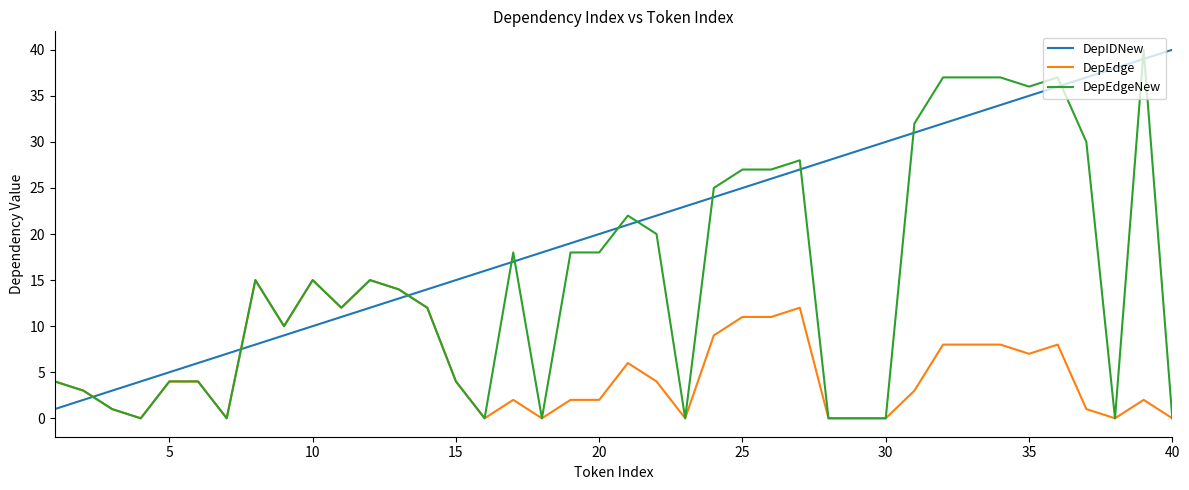

List the series in order of their overall mean, highest first.

DepIDNew, DepEdgeNew, DepEdge